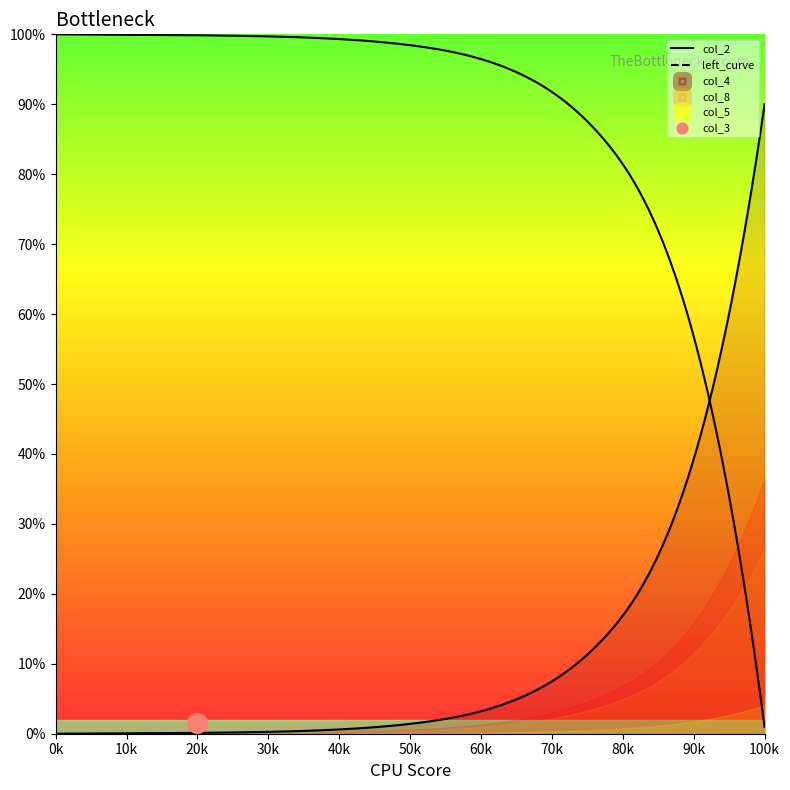

Which series has the widest spread of Y values?

col_2